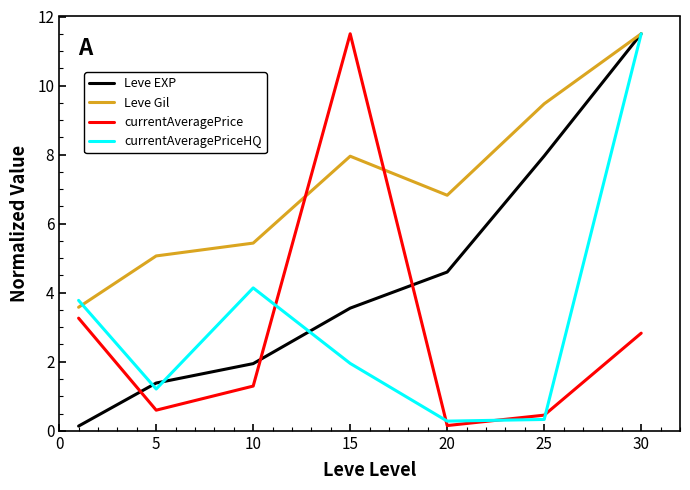

Which series ends up on top after the final intersection of currentAveragePrice and currentAveragePriceHQ?

currentAveragePriceHQ